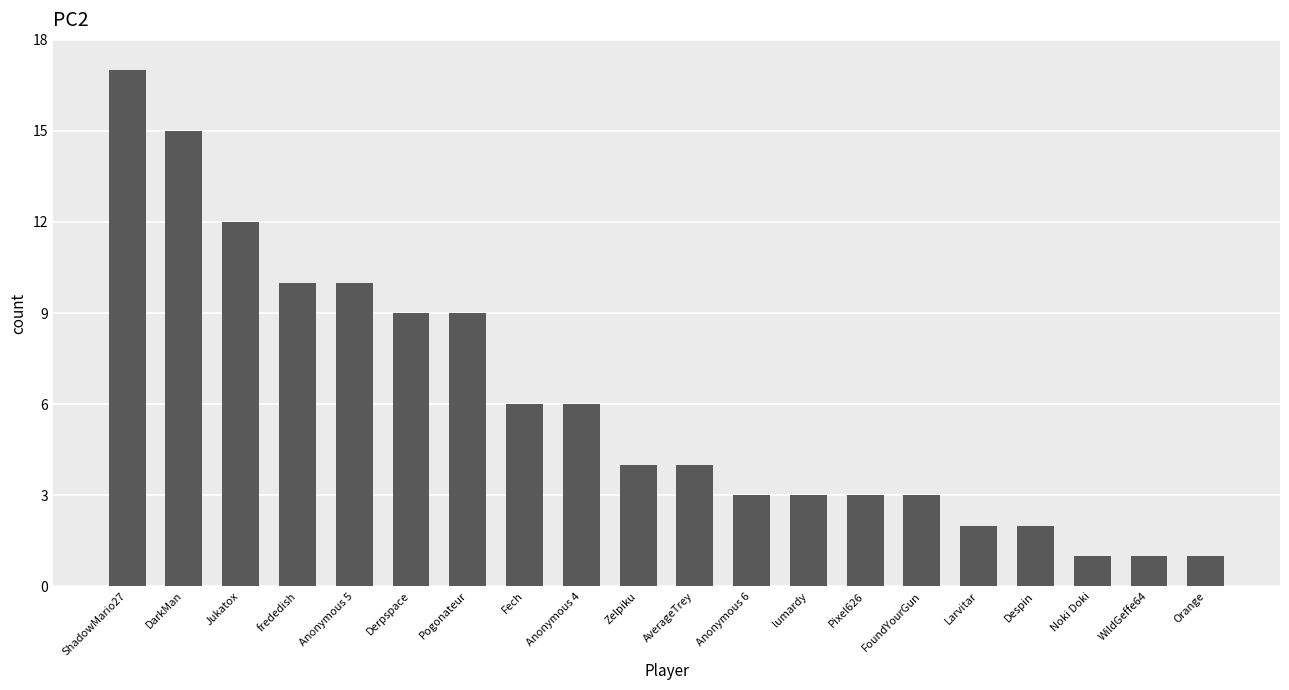

How many data points does each series have?

20